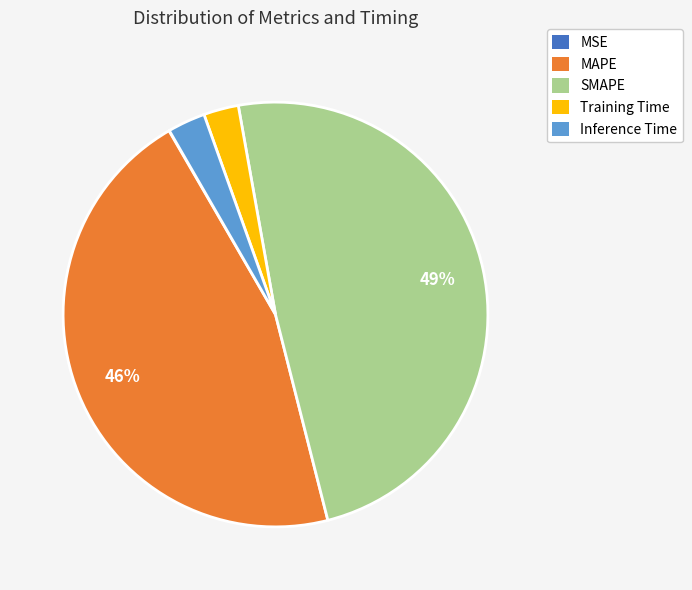

True or false: MAPE accounts for 59% of the total.

False